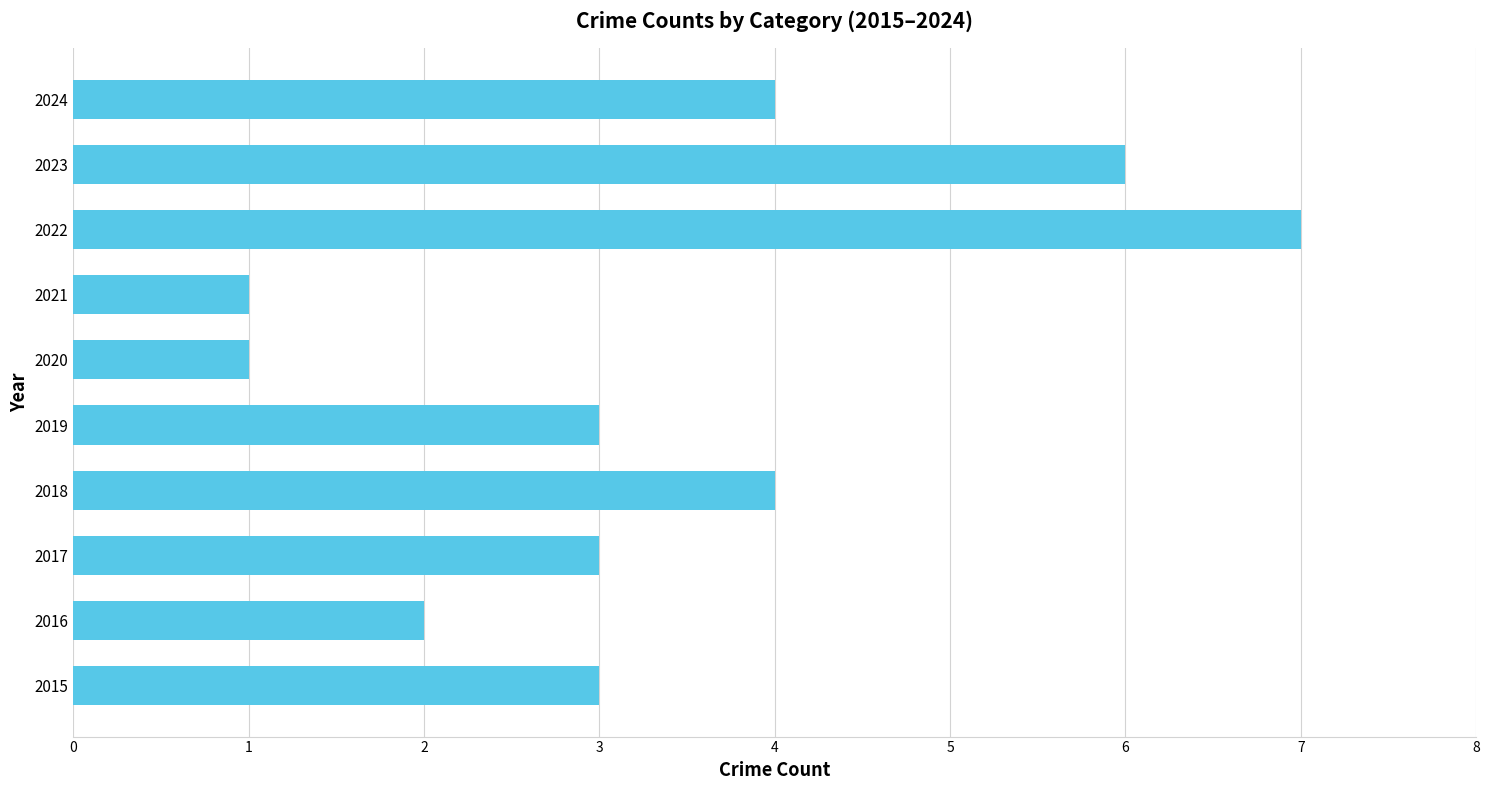

Count the number of data series in this chart.

4